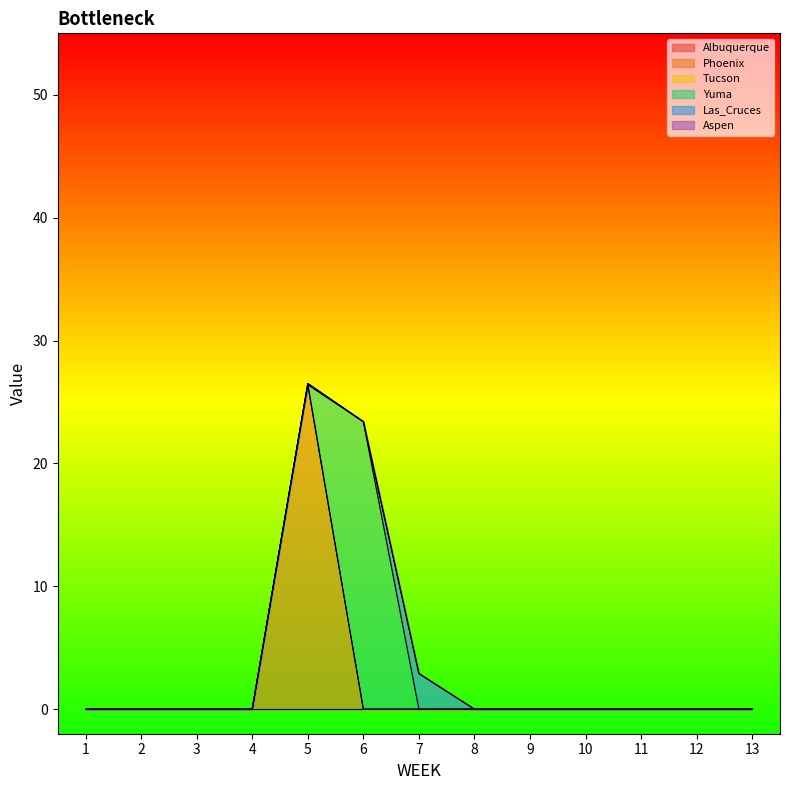

True or false: Las_Cruces and Aspen cross at least once.

False